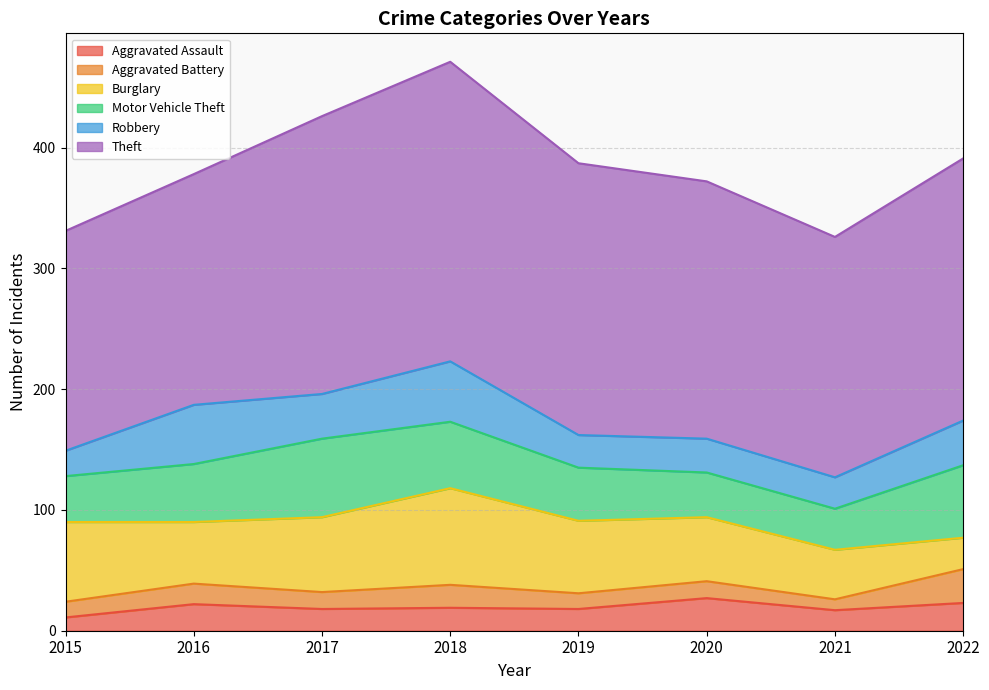

At which category does Robbery reach its first local valley?

2017